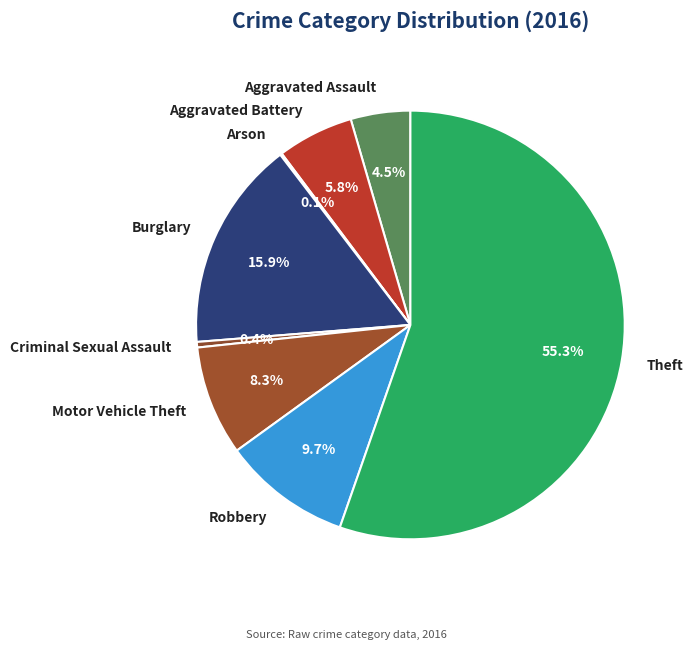

Is there any slice that represents more than half of the pie?

Yes